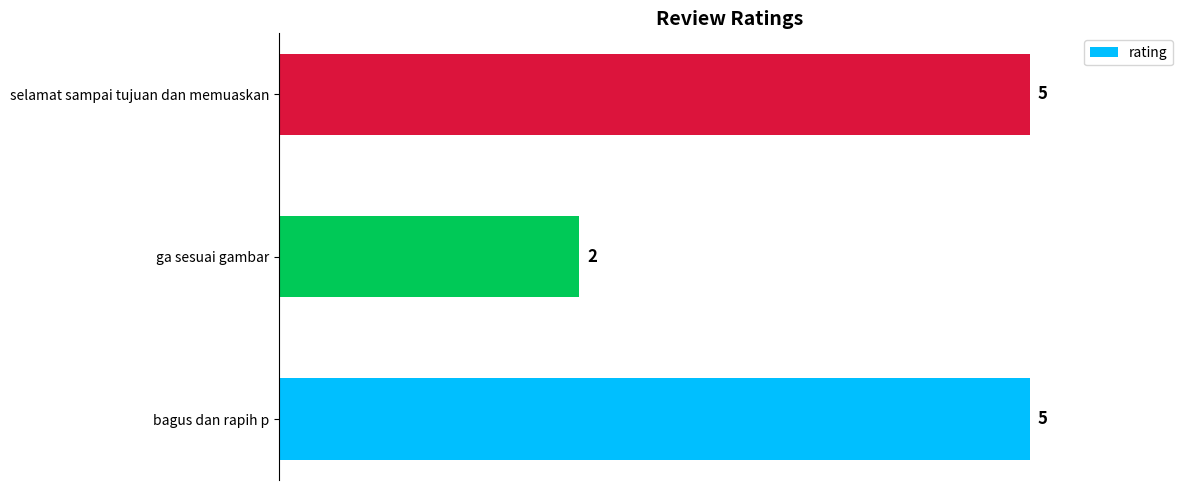

The chart shows a value of 2 at selamat sampai tujuan dan memuaskan. True or false?

False